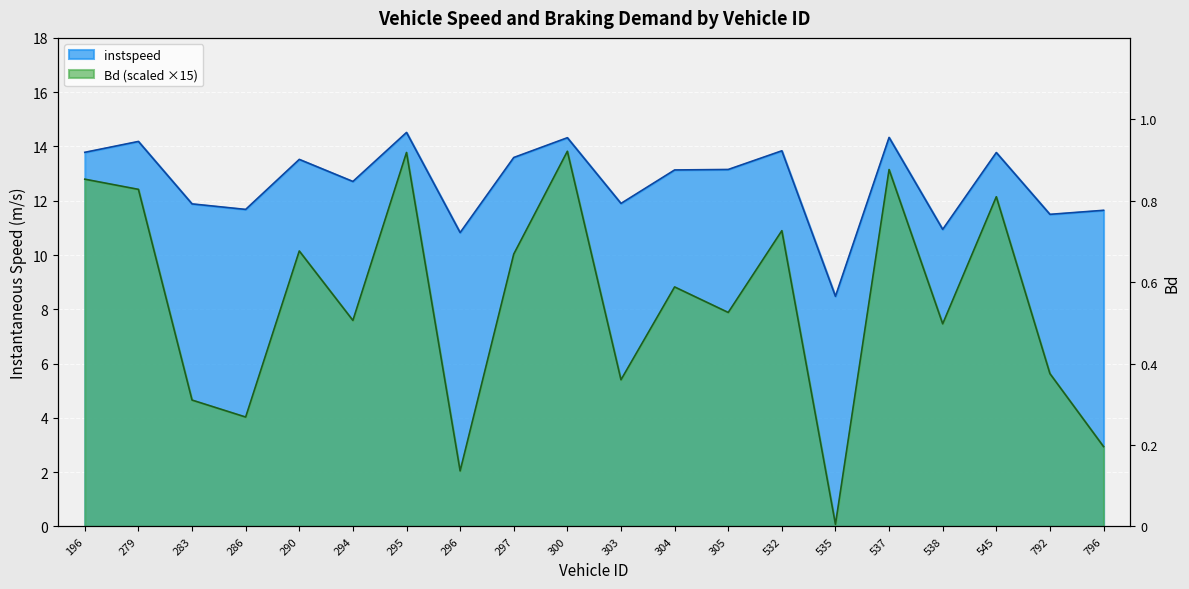

True or false: Bd and instspeed intersect in this chart.

False